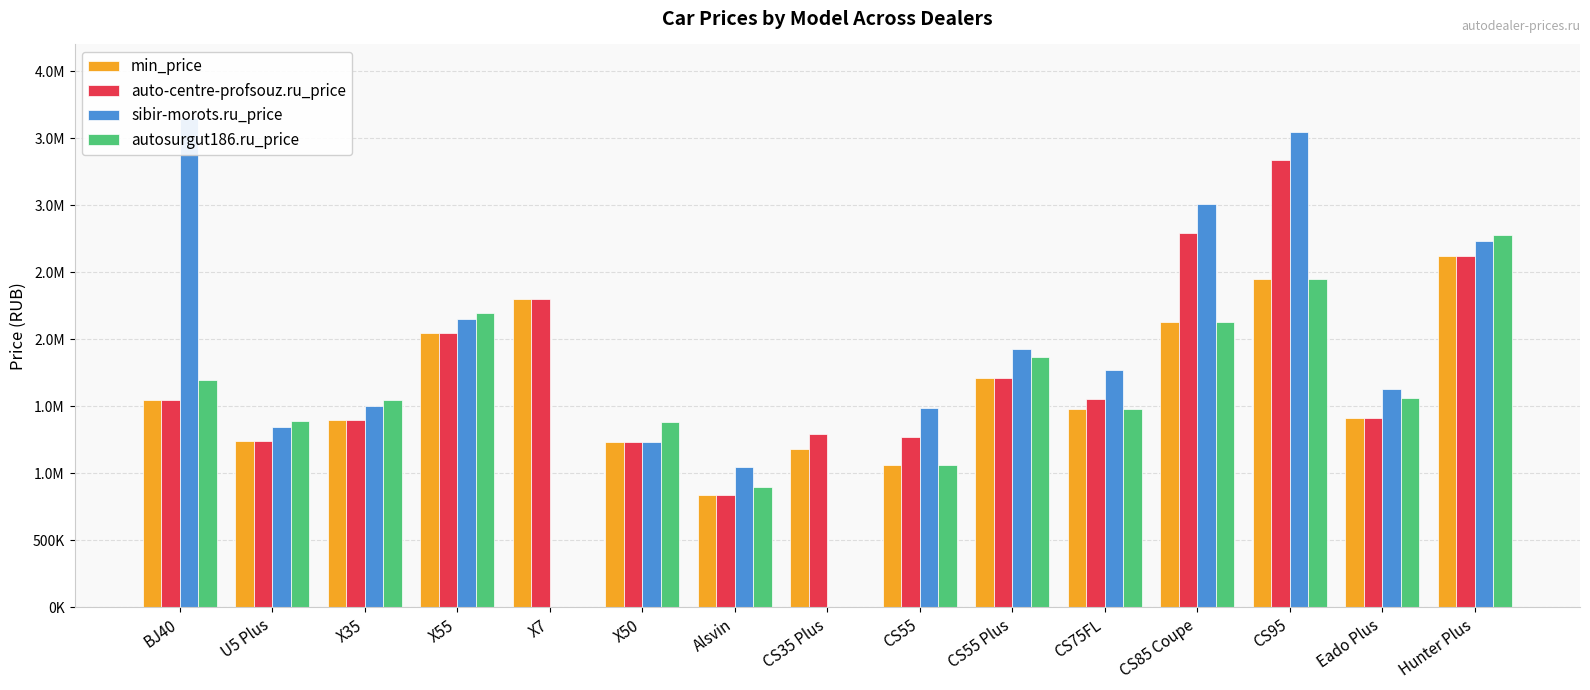

At which label does autosurgut186.ru_price reach its peak?

Hunter Plus